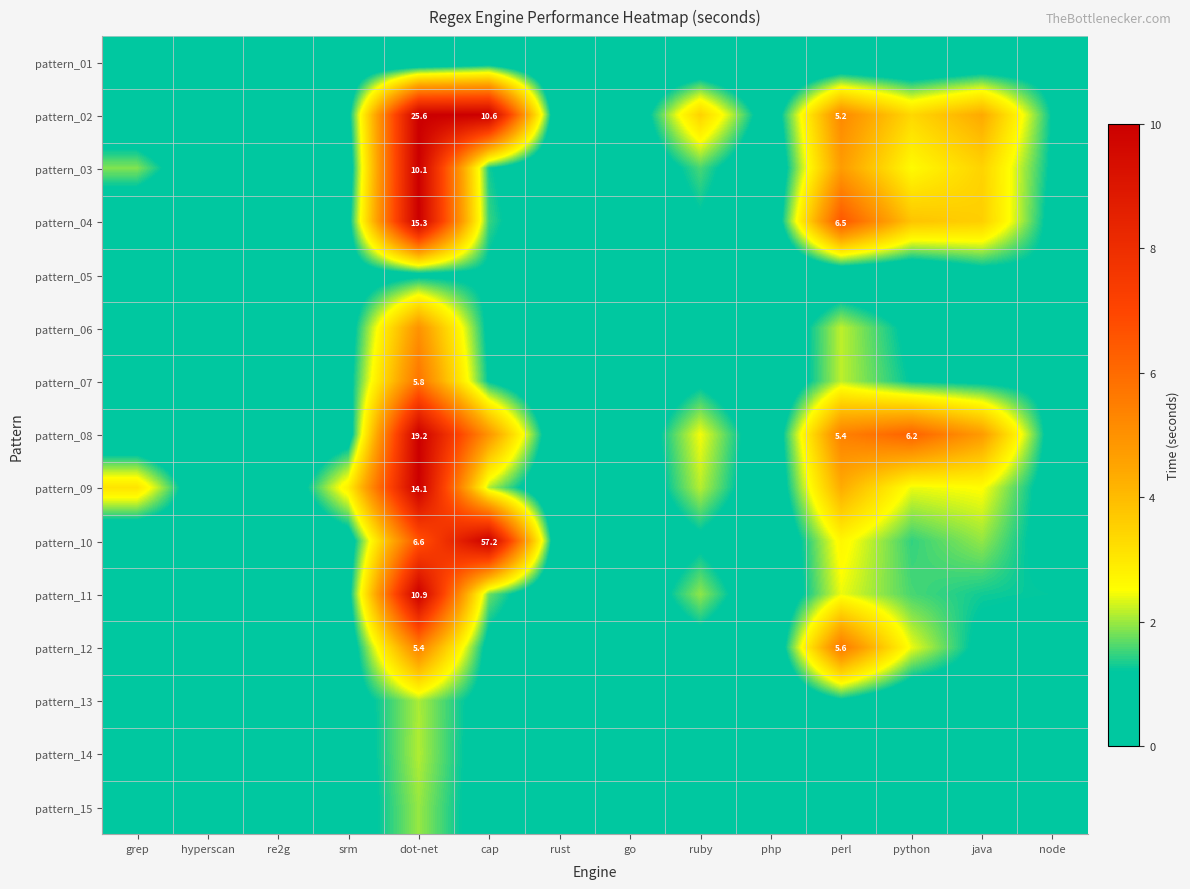

At which category does the chart reach its peak across all series?

dot-net